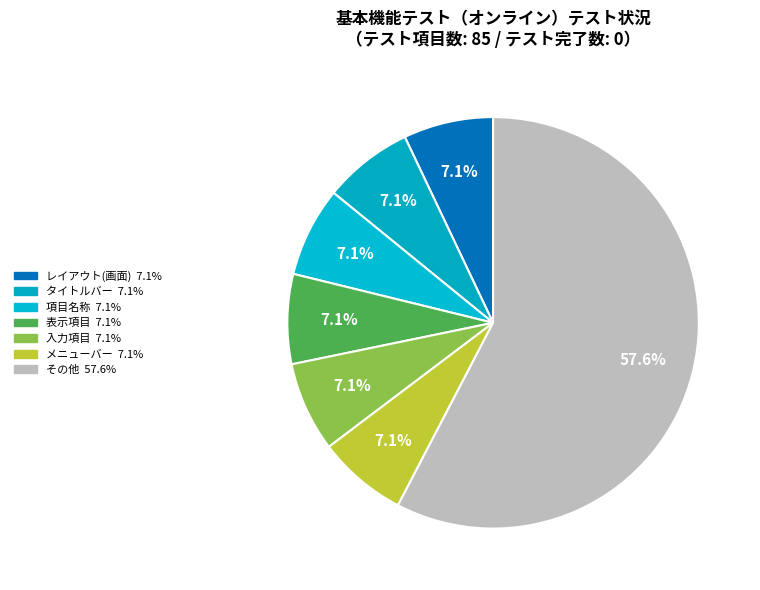

Count the number of slices in the pie.

7